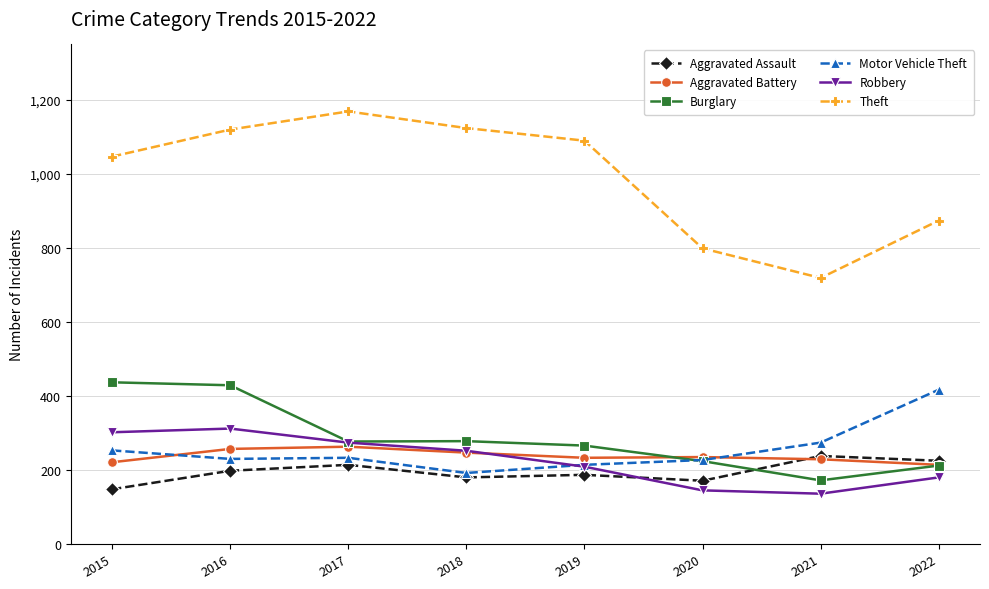

Which series changed the most between 2017 and 2021?

Theft